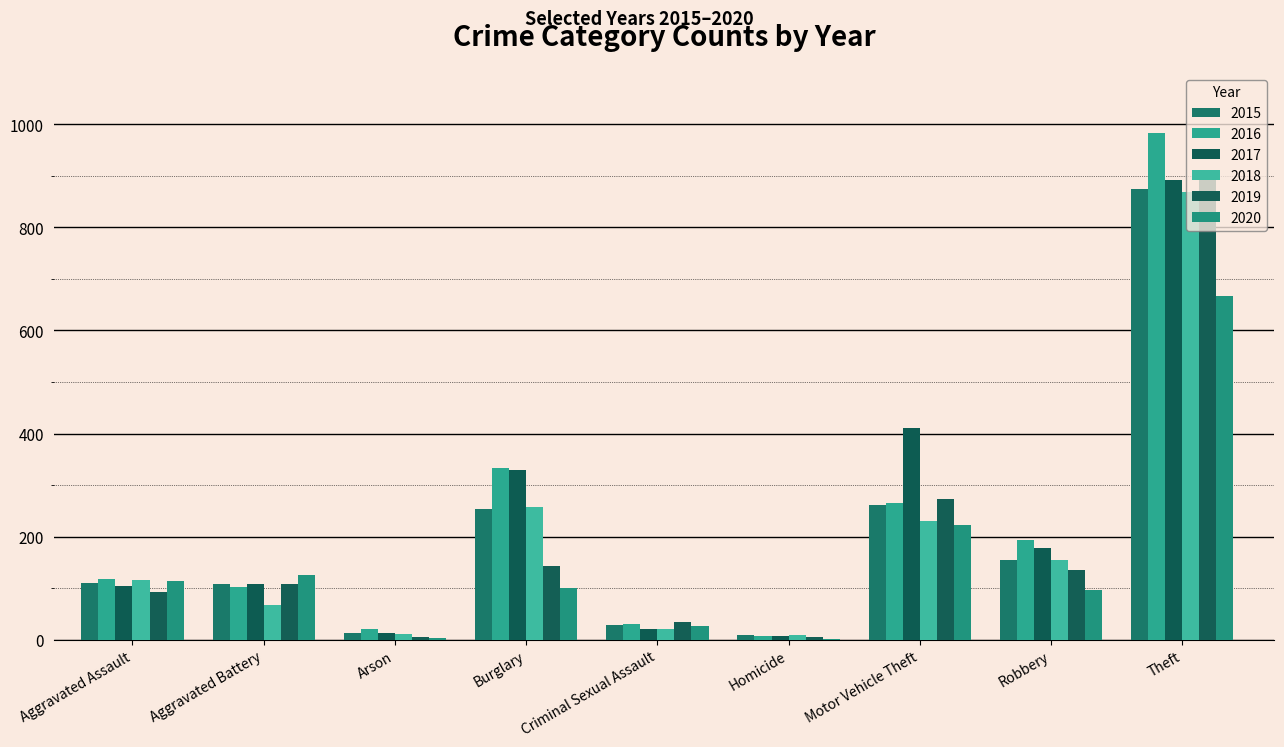

The value of 2017 at Aggravated Battery is 64. True or false?

False